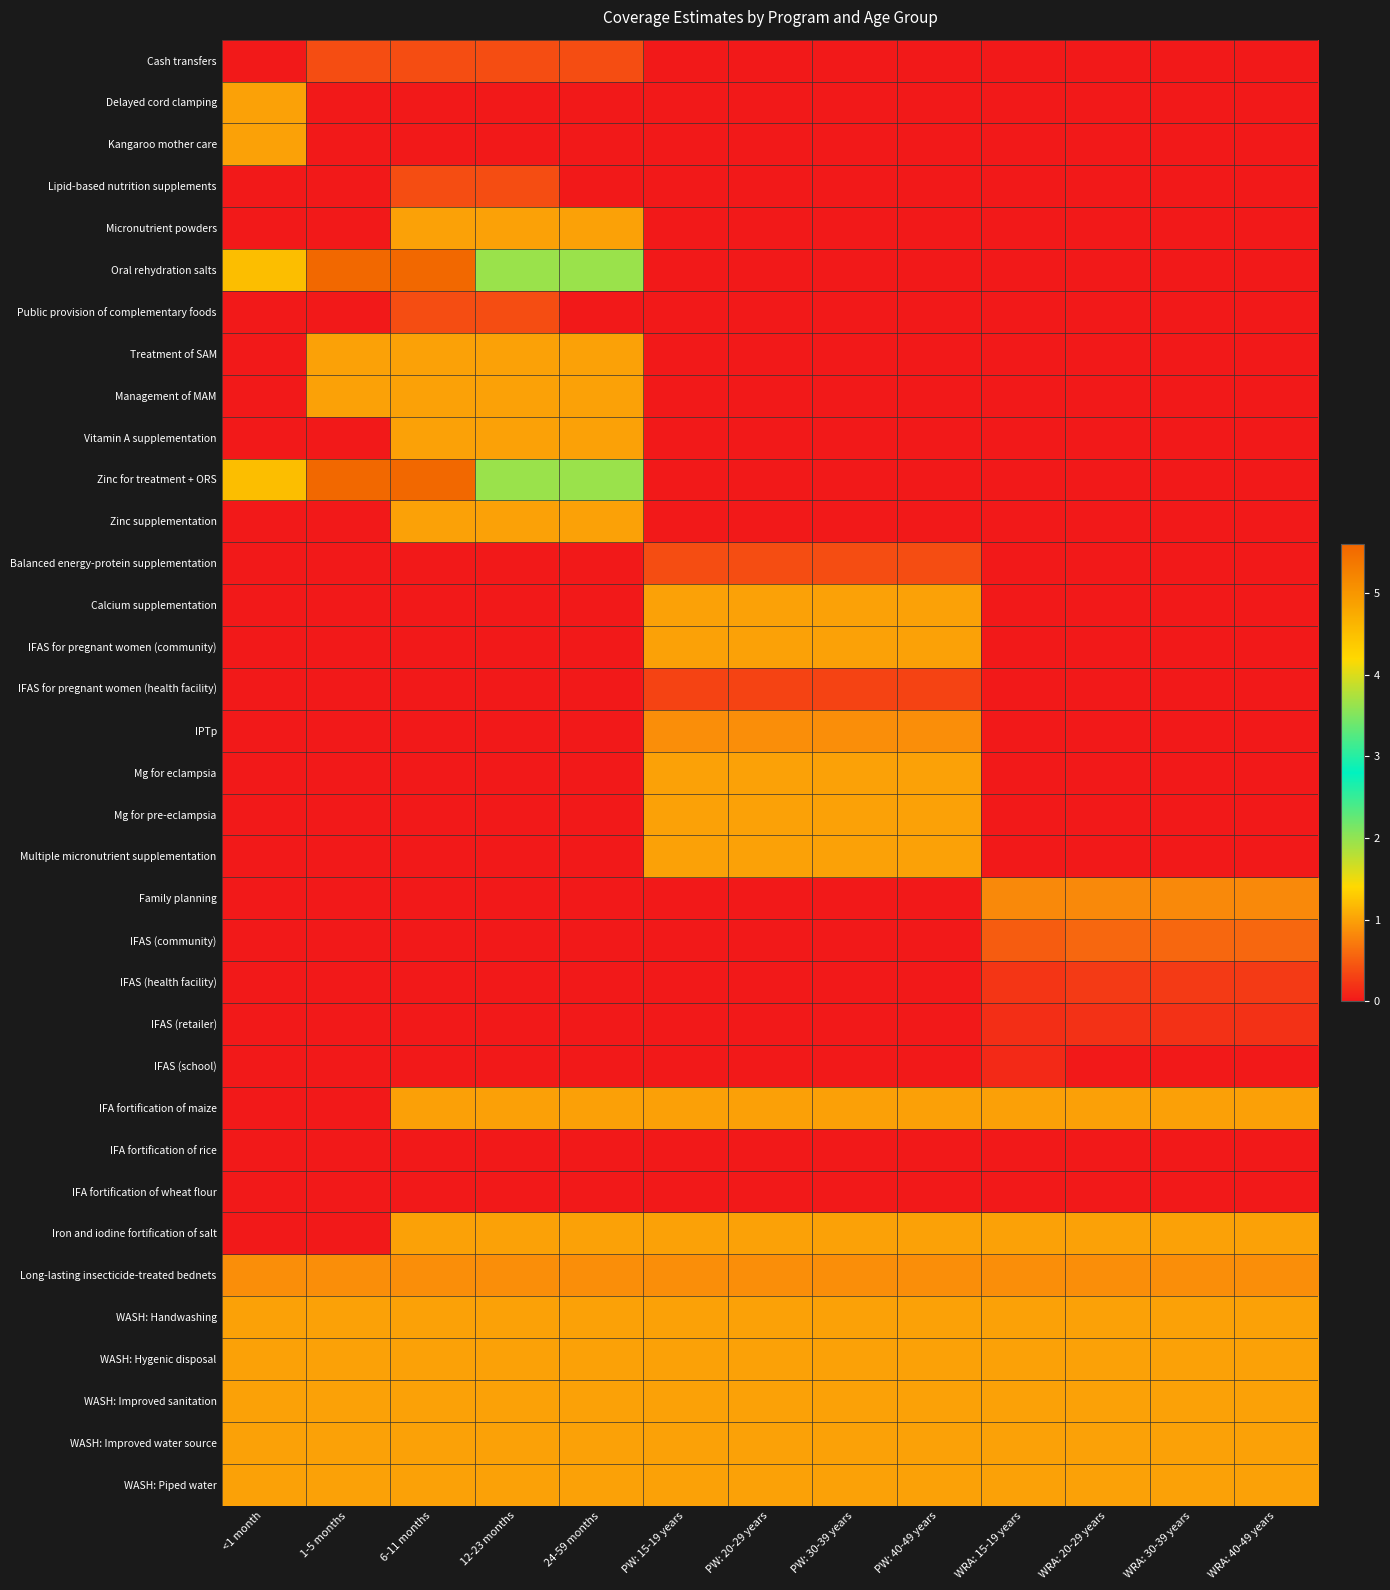

Which label corresponds to the smallest value in the chart?

<1 month